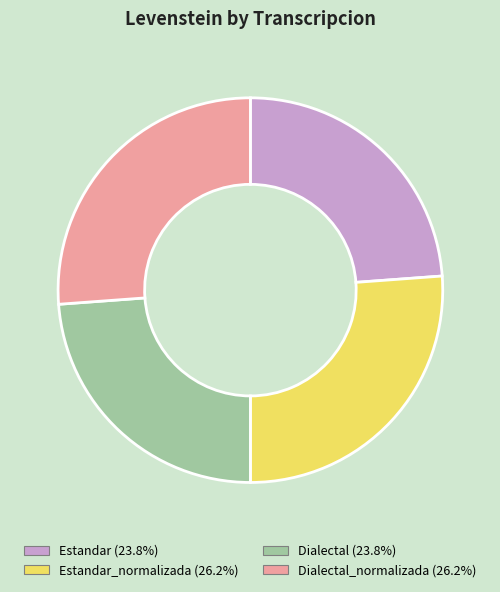

Is there a majority slice in this chart?

No